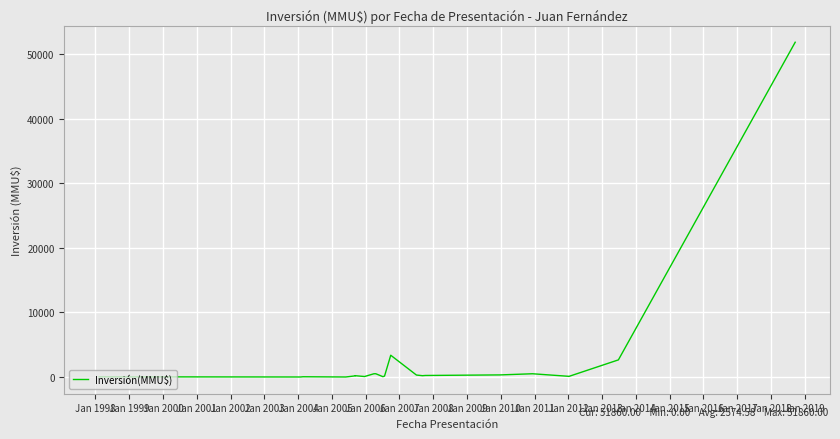

The chart shows a value of 200 at Jan 2004. True or false?

True